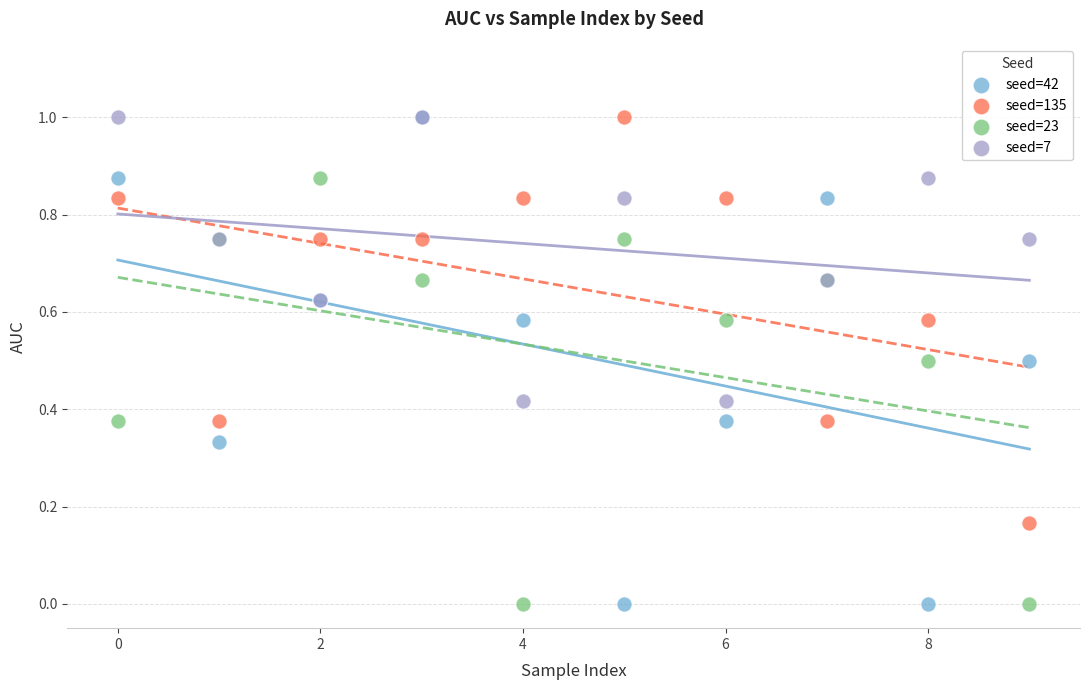

Which series has the widest spread of Y values?

seed=42